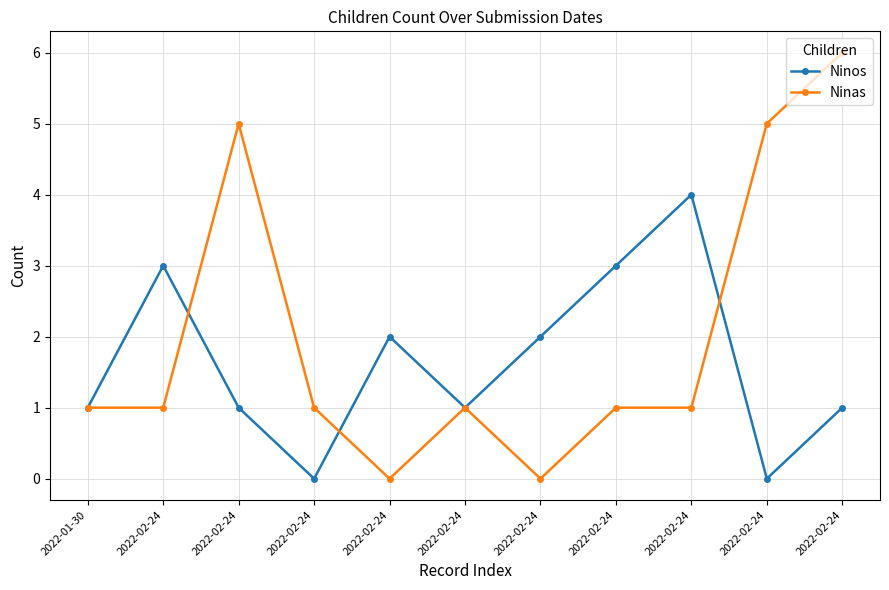

What is the label of the 3rd point from the left?

2022-02-24